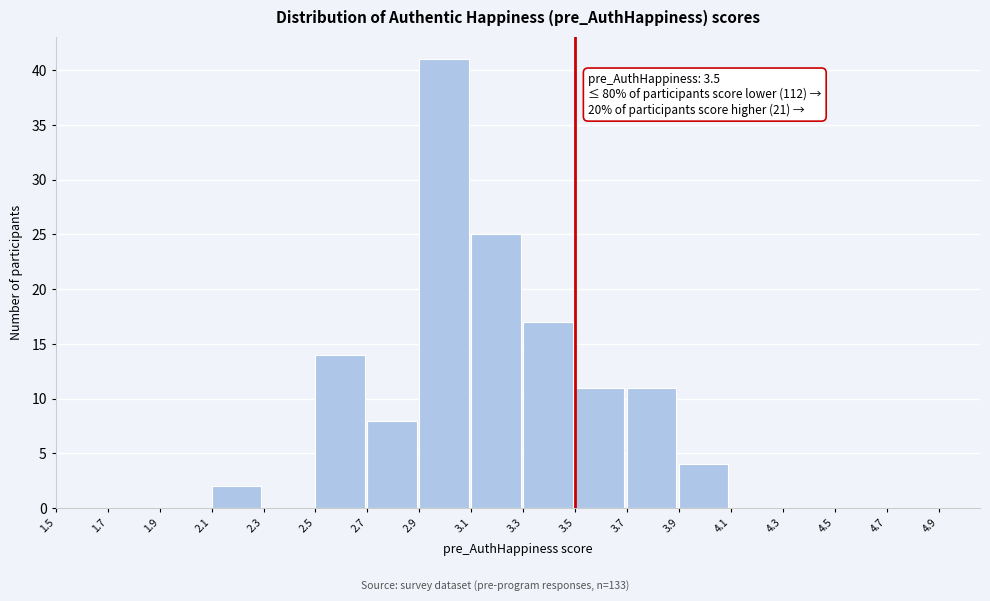

Which range on the x-axis has the tallest bar?

2.9 to 3.1